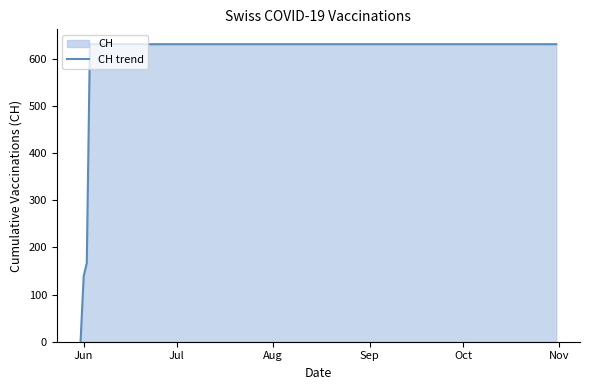

Does the chart display data point markers on the line(s)?

No